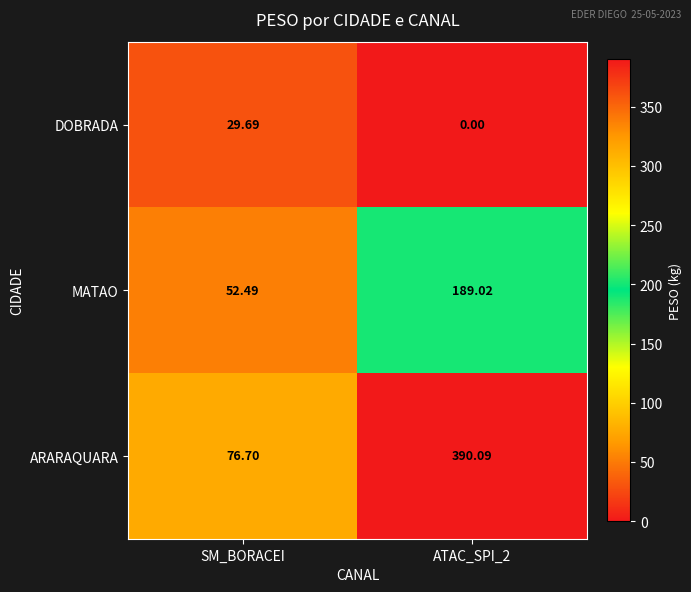

How many categories are shown in the chart?

2